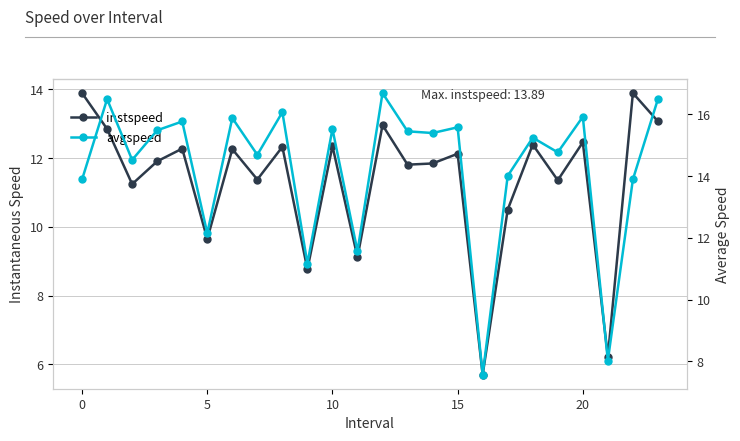

Which series has the largest range (max minus min)?

avgspeed